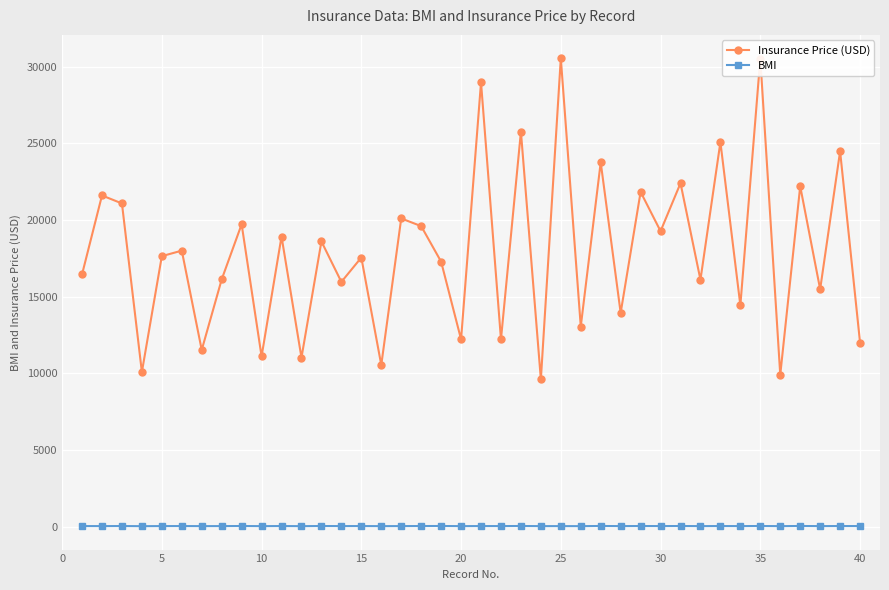

Rank the series by their average value, from lowest to highest.

BMI, Insurance Price (USD)